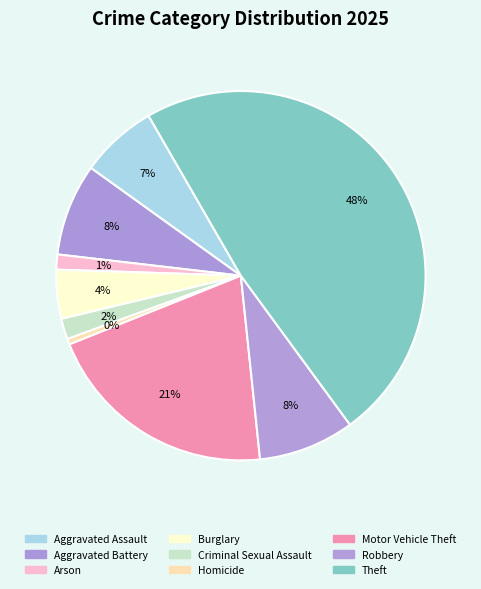

What is the smallest slice in the pie chart?

Homicide